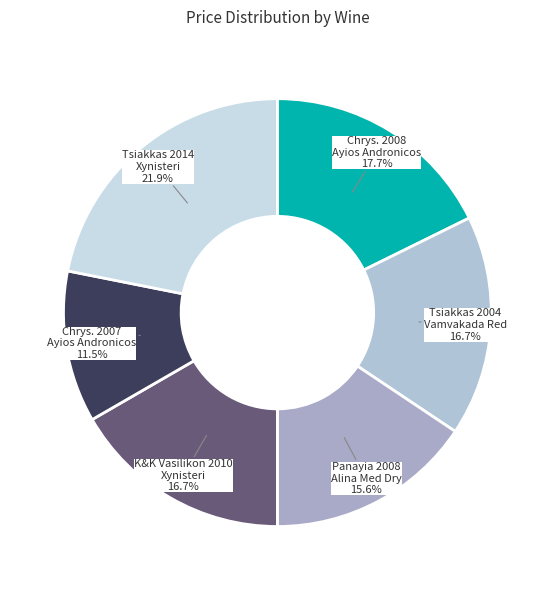

Which has a higher value, Tsiakkas 2004 Vamvakada Red or Panayia 2008 Alina Med Dry?

Tsiakkas 2004 Vamvakada Red